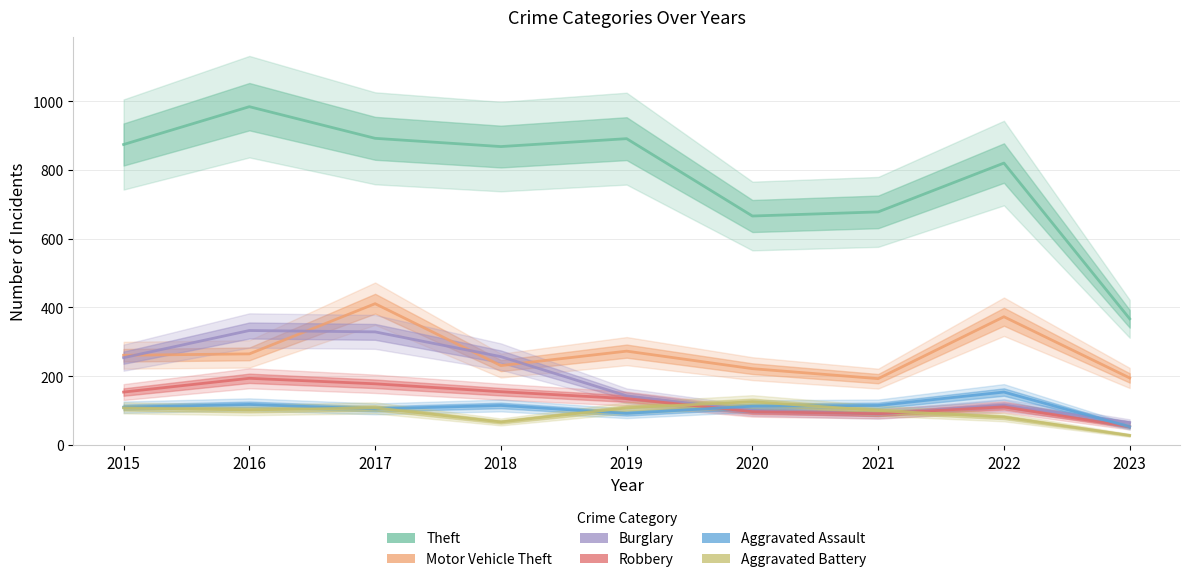

How many times do Robbery and Aggravated Battery cross each other?

2